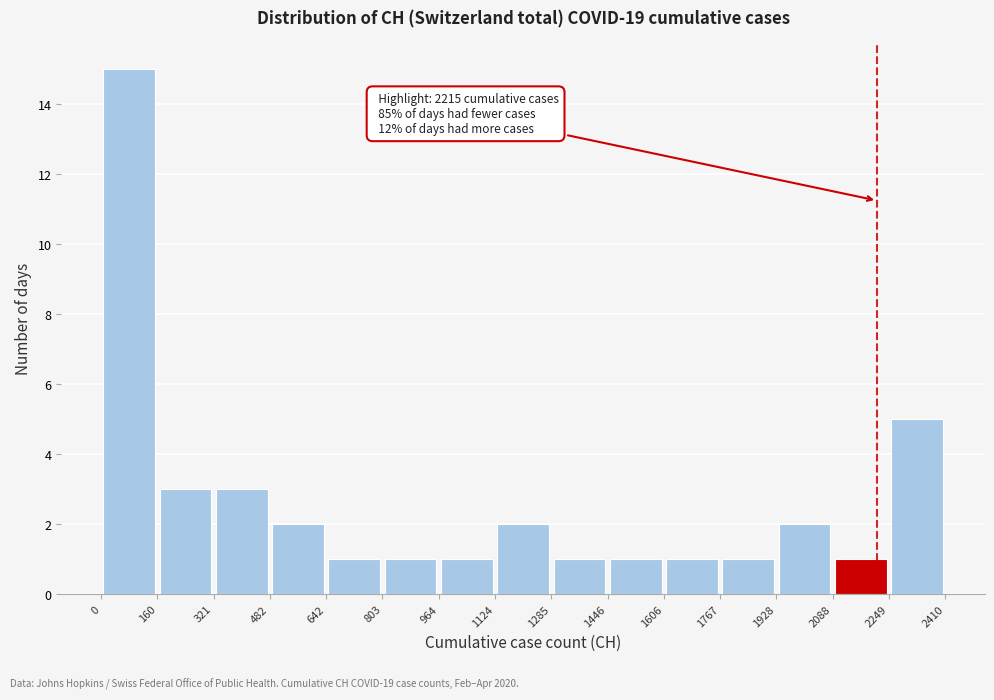

Which range on the x-axis has the tallest bar?

0 to 160